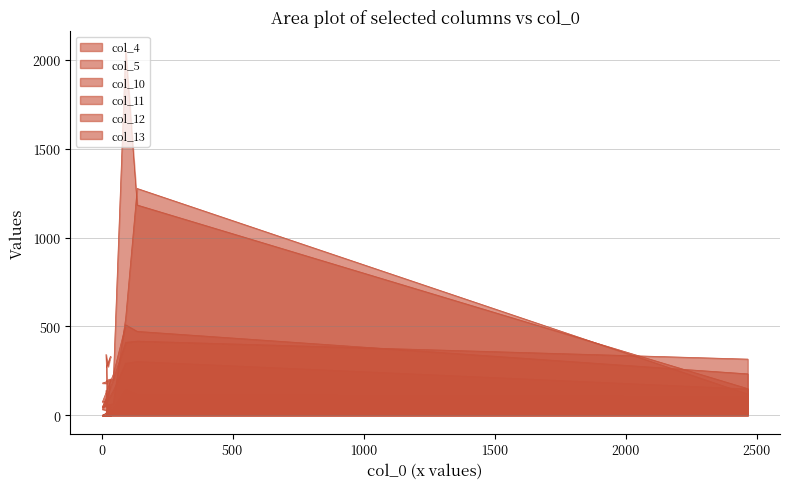

What is the difference between the second highest and second lowest values in the col_4 series?

514